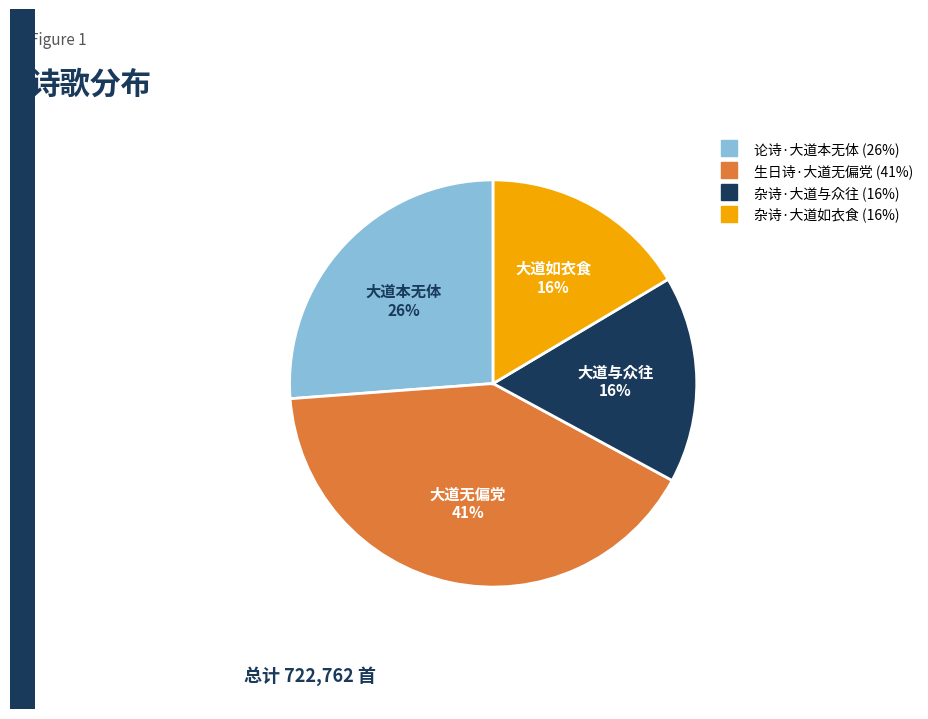

True or false: 杂诗·大道如衣食 accounts for 16% of the total.

True